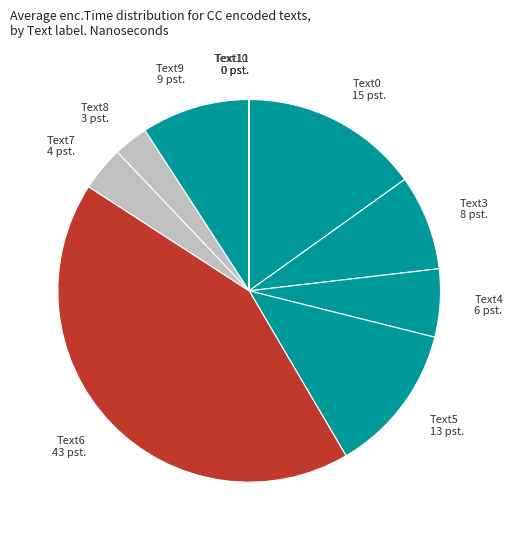

What is the ratio of the value at Text6 to the value at Text4?

7.4